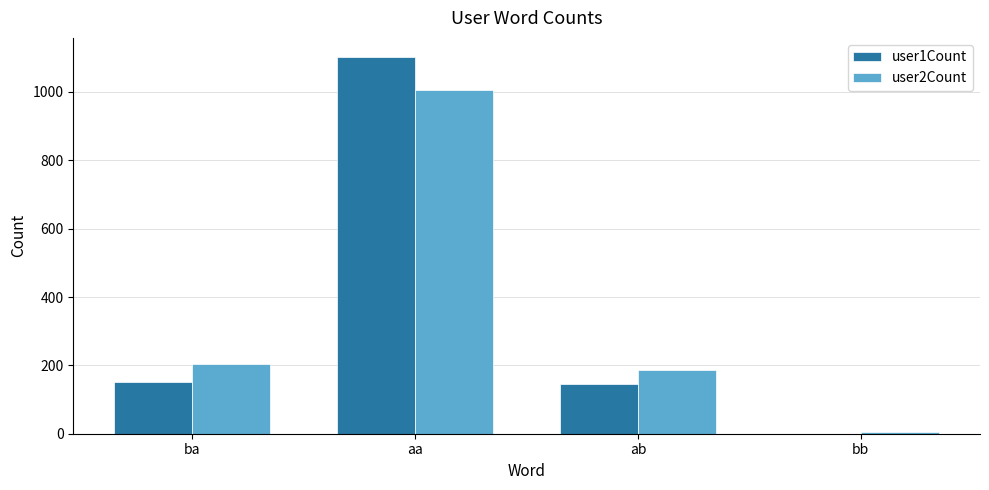

What is the difference between the user1Count values at ba and aa?

952